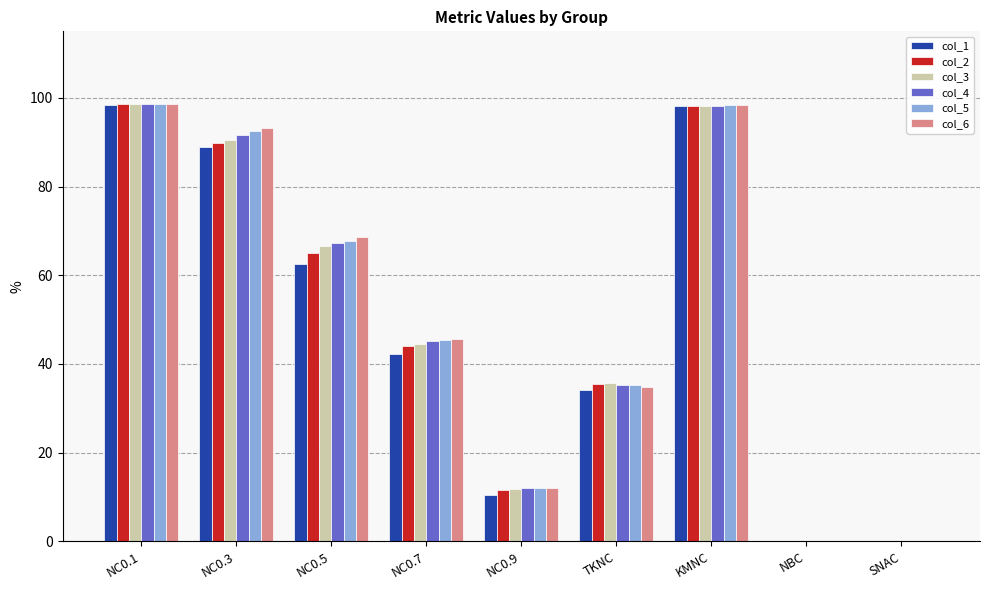

Does the chart contain stacked bars?

No